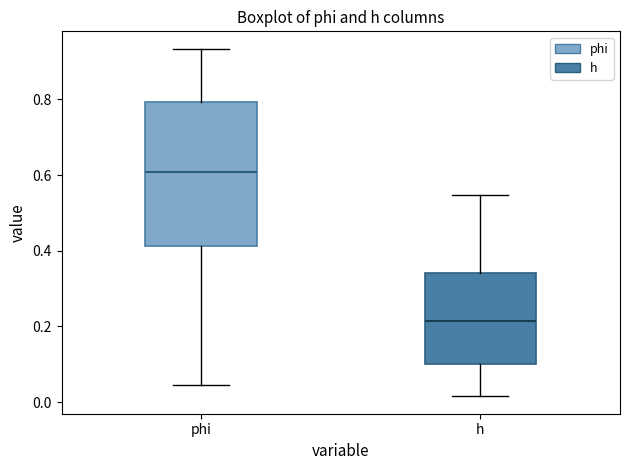

Where does the median line of the box for h sit on the y-axis? The values are not printed on the chart, so give them approximately, as read against the axis.

0.22